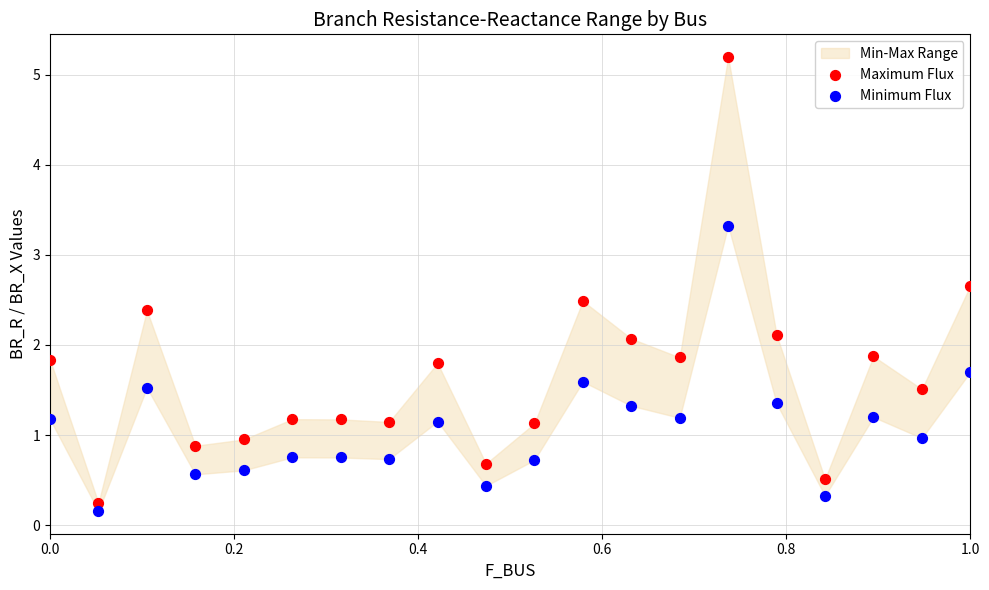

What is the X range (max minus min) for the scatter plot?

1.0